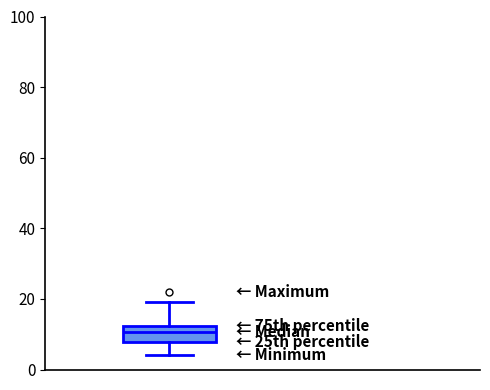

Where does the median line of the box sit on the y-axis? The values are not printed on the chart, so give them approximately, as read against the axis.

10